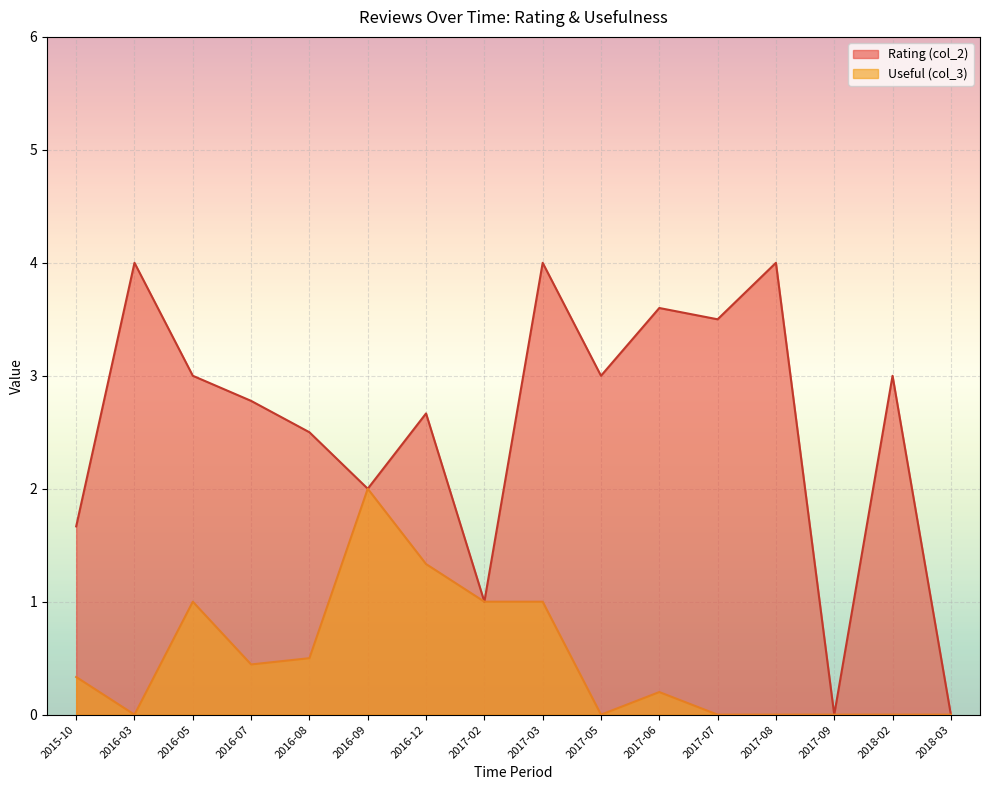

Which category has the lowest value in the Useful (col_3) series?

2016-03